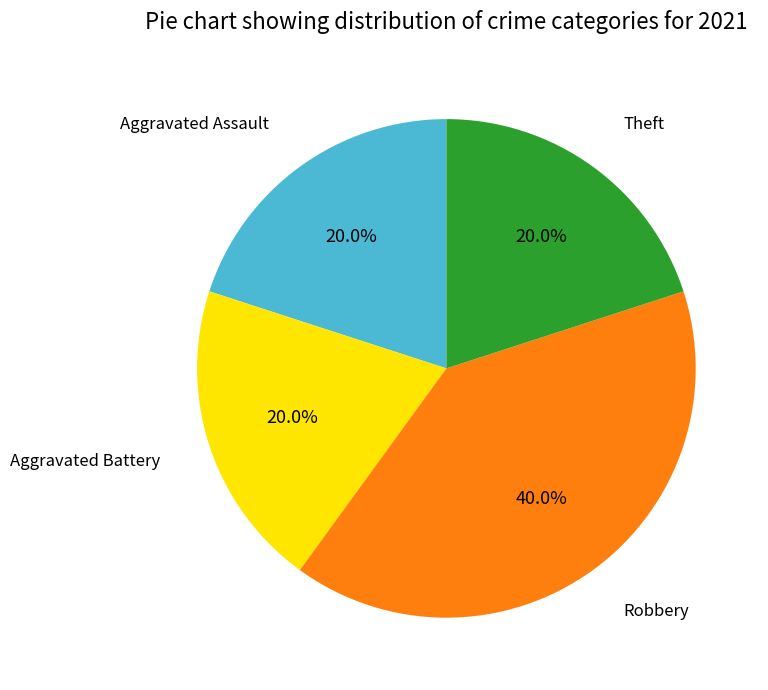

Is there a majority slice in this chart?

No